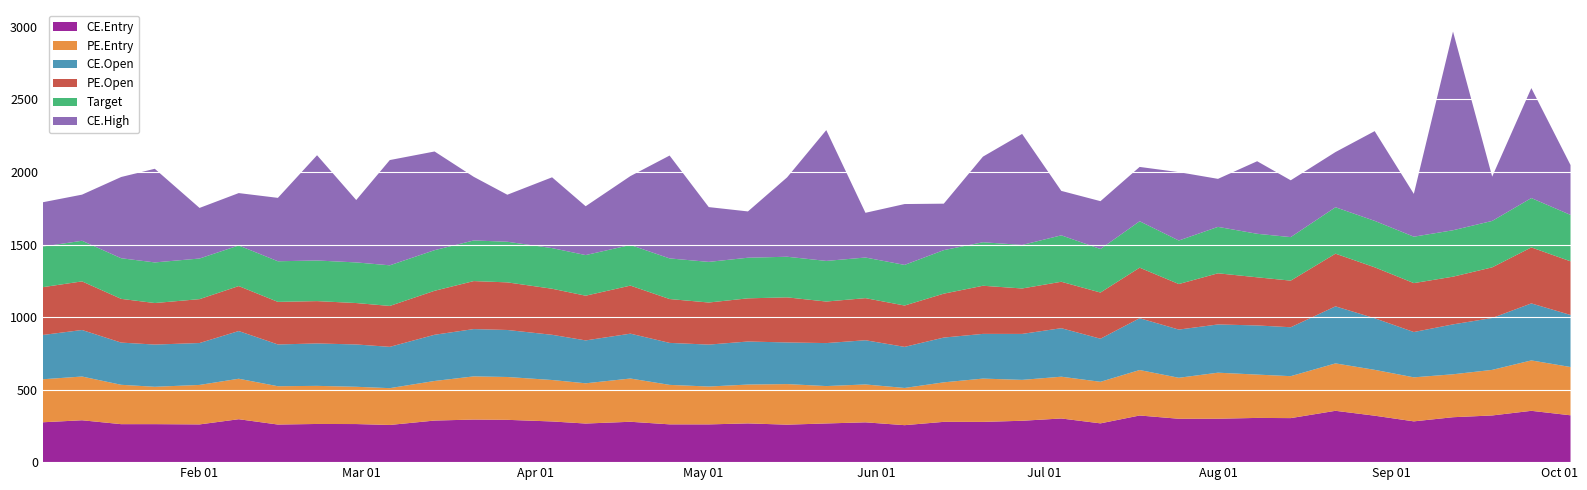

Reading left to right, list all the values displayed in this chart.

CE.Entry: 274.8	288.6	261.8	261.9	260.0	295.9	259.2	263.1	262.5	256.2	286.6	293.4	291.6	280.4	266.1	278.3	260.5	260.1	267.0	258.3	266.7	274.4	254.8	277.7	277.4	285.2	300.9	267.3	321.5	299.0	299.2	304.8	303.5	353.9	320.1	281.1	309.6	321.8	353.7	322.9
PE.Entry: 296.5	301.5	271.3	257.5	272.2	279.0	264.1	262.6	256.9	253.8	272.8	297.7	295.3	285.7	277.3	298.1	272.1	261.0	267.8	279.7	257.7	261.0	256.5	272.3	298.5	281.8	288.0	286.4	313.4	282.5	317.3	298.6	289.1	326.7	316.0	303.4	295.9	314.2	347.4	332.8
CE.Open: 305.3	320.7	290.9	291.0	288.9	328.8	287.9	292.4	291.7	284.6	318.5	326.1	324.0	311.6	295.6	309.2	289.4	289.1	296.6	287.0	296.3	304.9	283.1	308.6	308.2	316.9	334.4	297.0	357.2	332.2	332.5	338.7	337.2	393.2	355.7	312.3	344.1	357.5	393.0	358.8
PE.Open: 329.4	335.0	301.4	286.1	302.4	310.0	293.4	291.8	285.4	282.0	303.1	330.8	328.1	317.4	308.1	331.2	302.3	290.0	297.6	310.8	286.3	290.1	285.0	302.6	331.6	313.1	320.0	318.2	348.2	313.9	352.6	331.8	321.2	363.1	351.1	337.1	328.8	349.1	386.0	369.8
Target: 280.0	280.0	280.0	280.0	280.0	280.0	280.0	280.0	280.0	280.0	280.0	280.0	280.0	280.0	280.0	280.0	280.0	280.0	280.0	280.0	280.0	280.0	280.0	300.0	300.0	300.0	320.0	300.0	320.0	300.0	320.0	300.0	300.0	320.0	320.0	320.0	320.0	320.0	340.0	320.0
CE.High: 305.3	317.9	560.0	645.4	348.7	360.9	436.9	725.4	430.0	725.5	680.1	438.6	324.0	488.0	336.6	474.9	709.0	377.6	319.1	547.1	901.5	308.2	419.4	320.2	590.0	765.2	306.4	329.8	374.4	471.2	330.9	500.0	391.6	380.4	618.5	294.9	1369.7	305.1	758.0	343.6